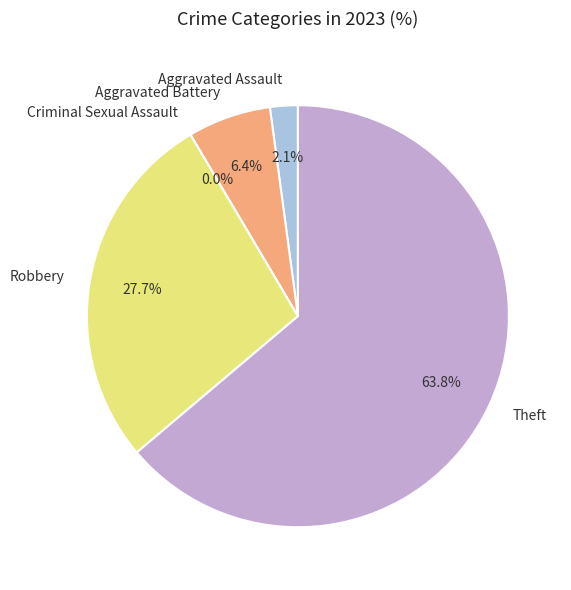

Is it true that Criminal Sexual Assault is 0% of the pie?

True